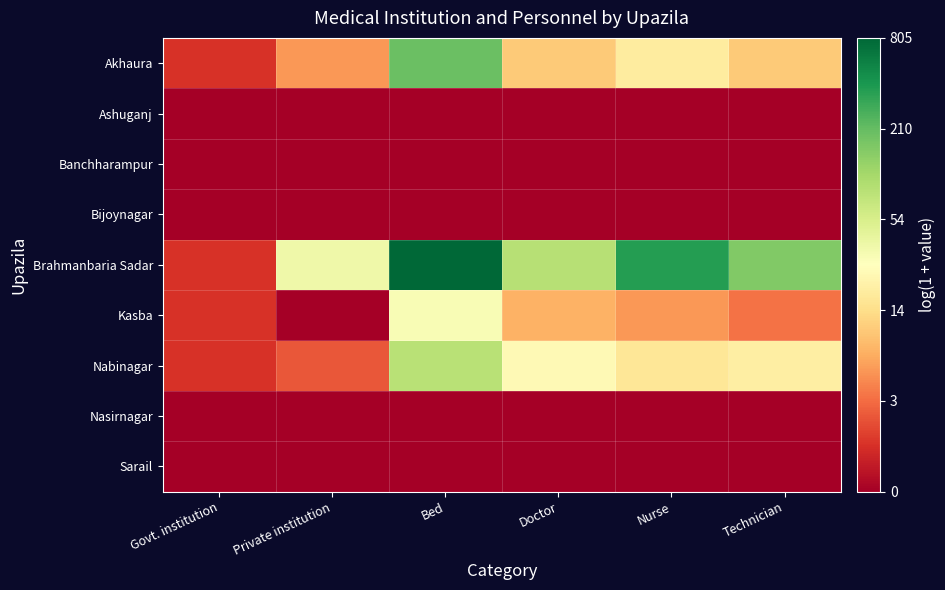

Between Nurse and Technician, which series saw the biggest shift?

Brahmanbaria Sadar